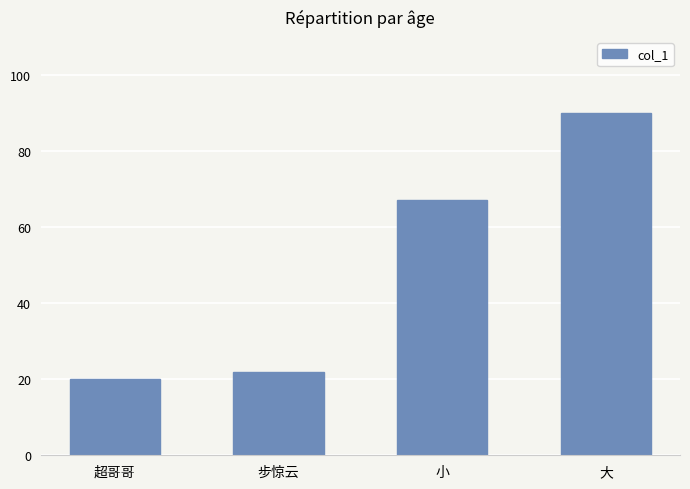

List the labels in order of value, largest first.

大, 小, 步惊云, 超哥哥